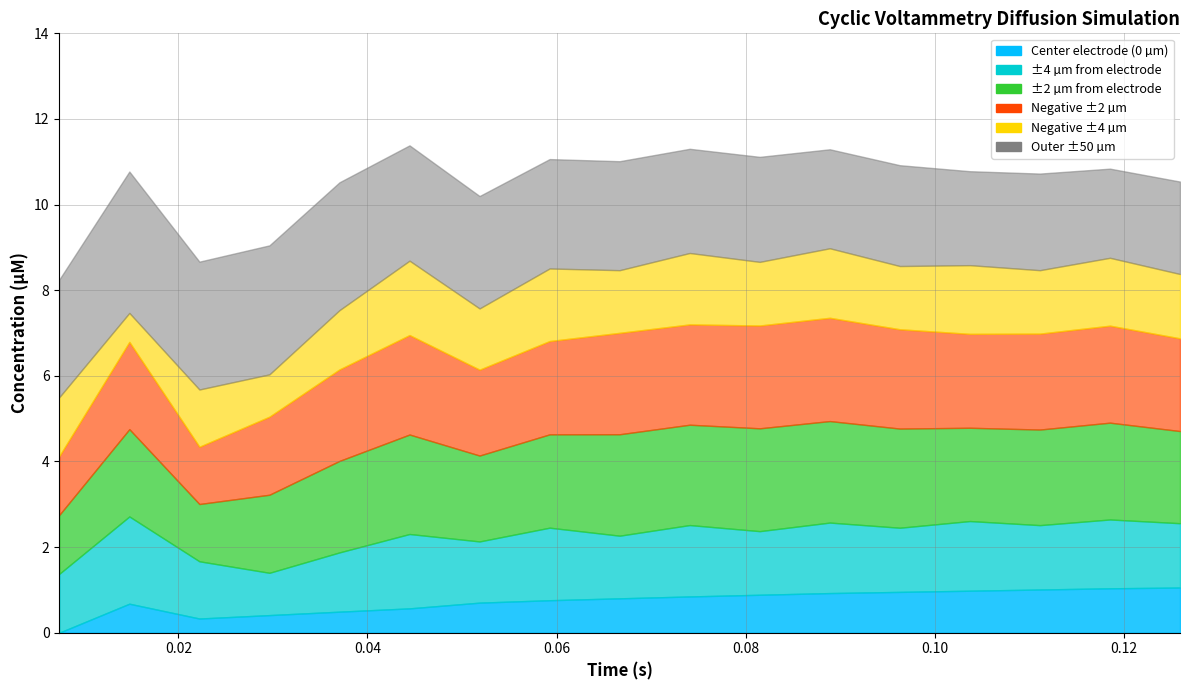

Where does the neg_2um series first go above 2?

0.014814814814814815